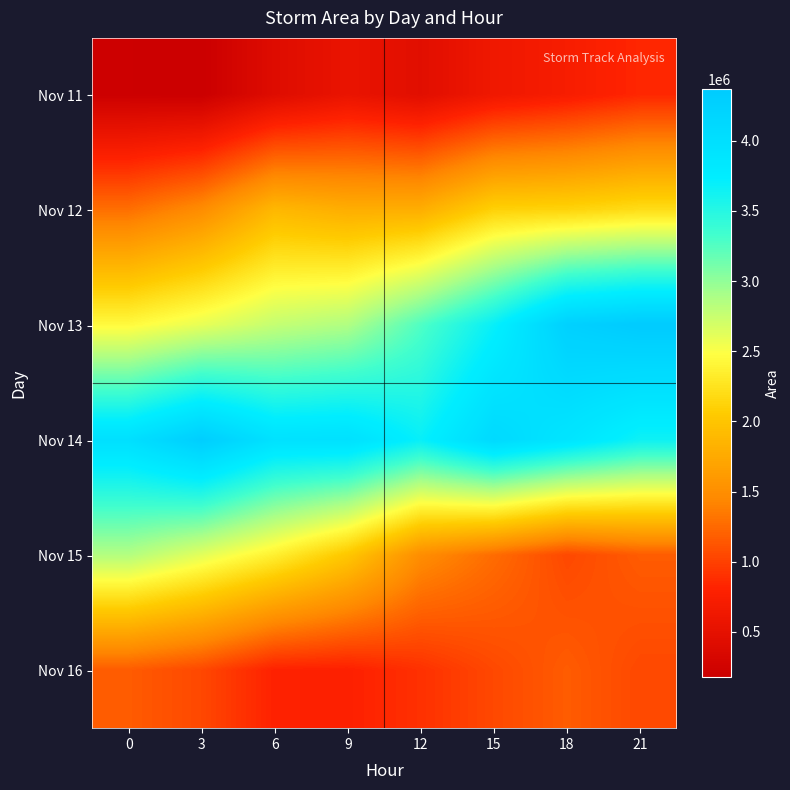

Reading right to left, list all the values displayed in this chart.

Nov 11: 21=839375	18=721250	15=630625	12=453125	9=553750	6=414375	3=178750	0=196250
Nov 12: 21=2203125	18=2130000	15=2110000	12=1790000	9=1787500	6=1878750	3=1483125	0=1283750
Nov 13: 21=4367500	18=4263750	15=3689375	12=3268125	9=2863750	6=2767500	3=2593750	0=2442500
Nov 14: 21=3648750	18=3888750	15=4097500	12=3691250	9=3971875	6=3953750	3=4314375	0=3986875
Nov 15: 21=1166875	18=1046250	15=1267500	12=1490625	9=2024375	6=2362500	3=2621250	0=2855625
Nov 16: 21=1046250	18=1166875	15=1046875	12=904000	9=792000	6=805000	3=1046250	0=1166875